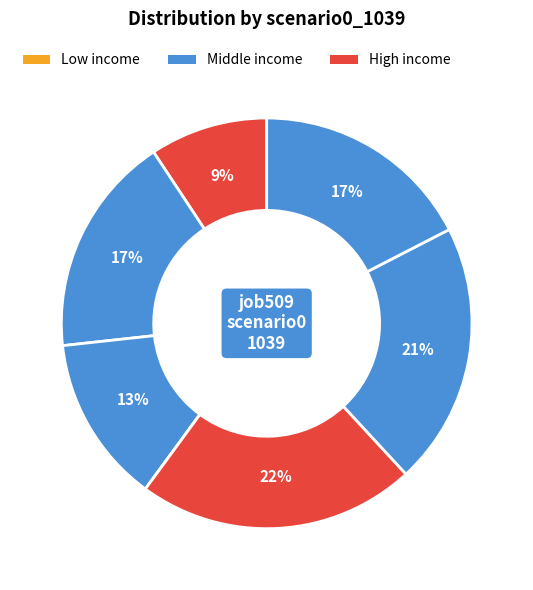

To the nearest percent, what is the difference between the largest and smallest slice percentages?

22%